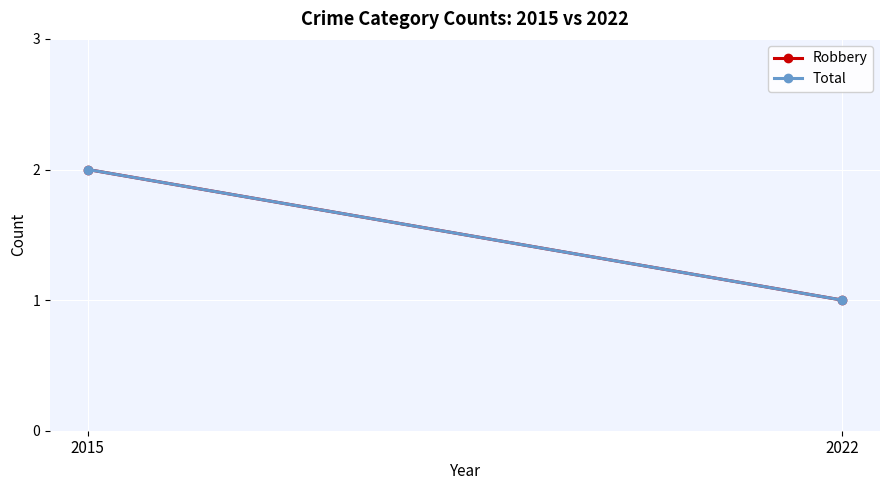

What is the difference between the maximum and minimum values in the Robbery series?

1